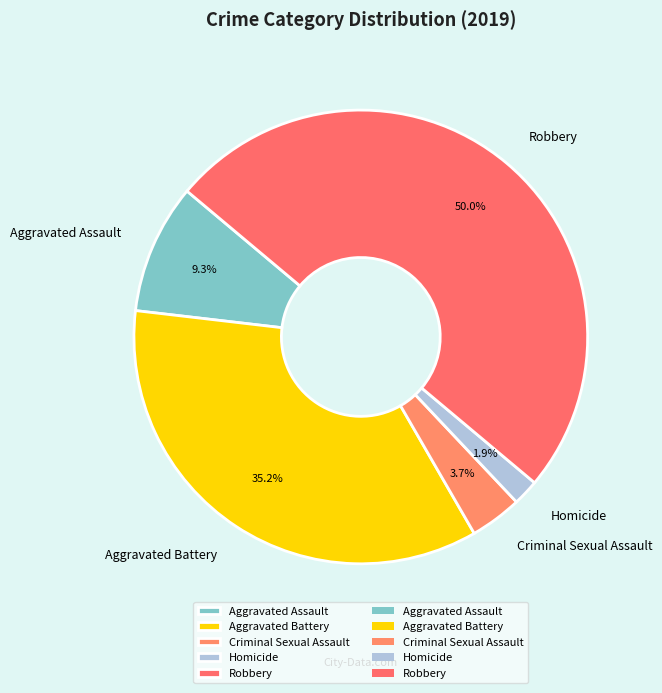

To the nearest percent, what is the difference between the largest and smallest slice percentages?

48%